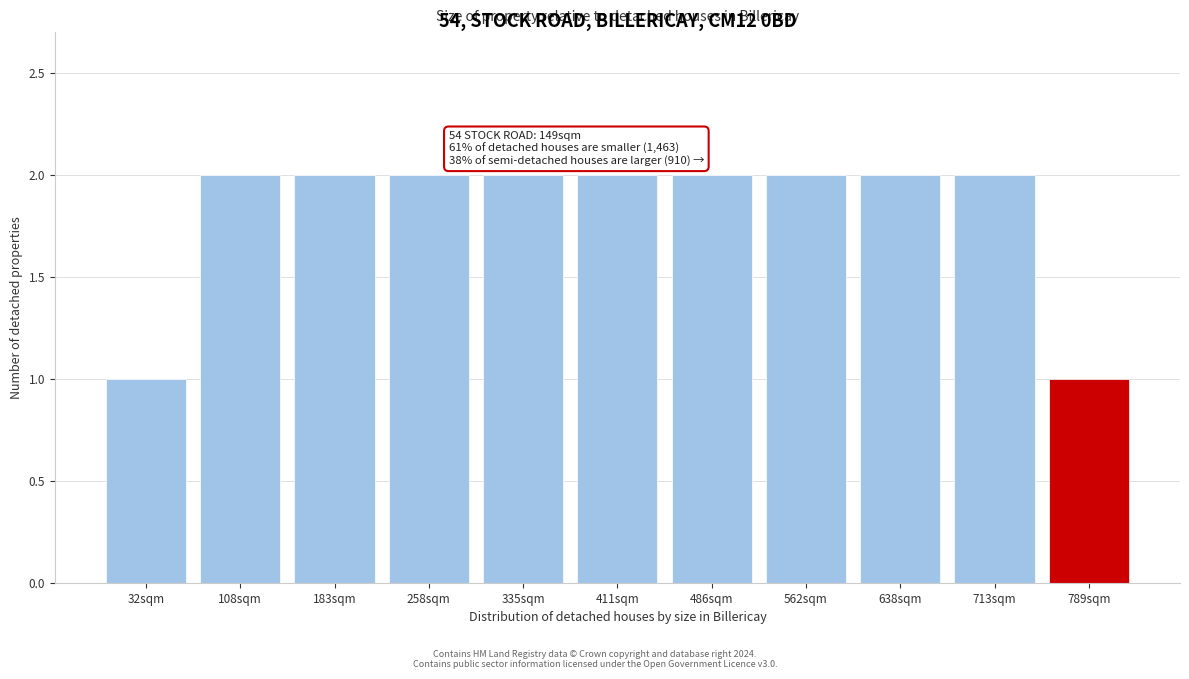

Reading left to right, what are all the values shown in this chart?

1	2	2	2	2	2	2	2	2	2	1